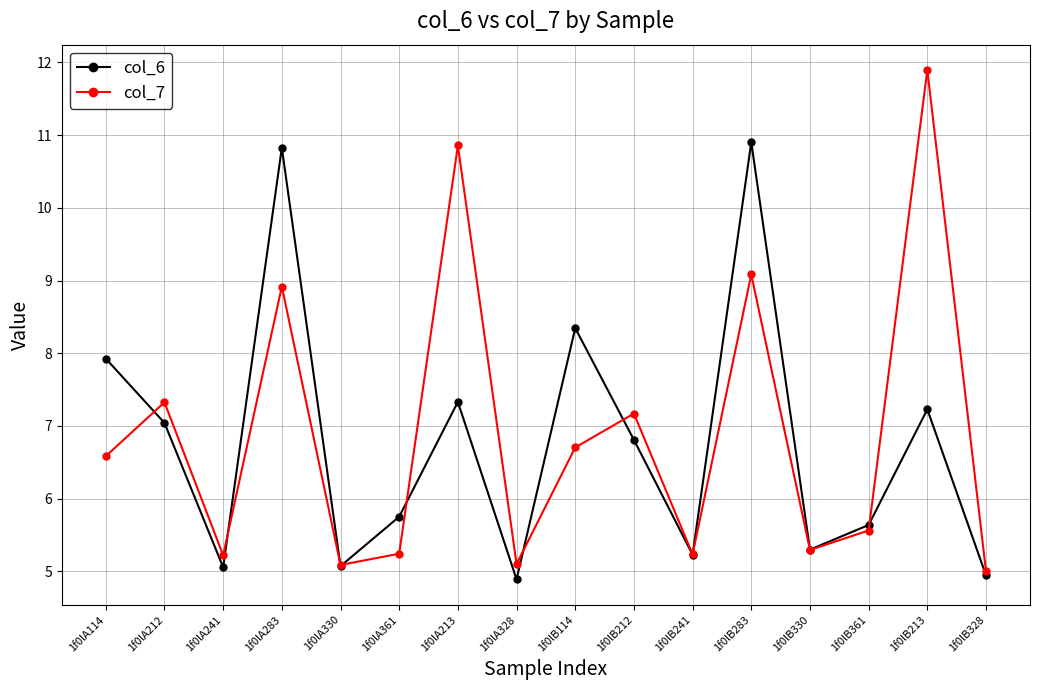

What is the label of the 5th point from the right?

1f0lB283